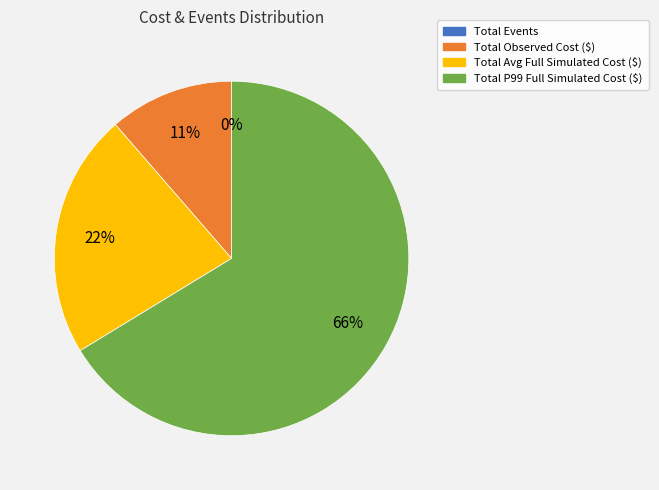

To the nearest percent, what is the average slice percentage?

25%